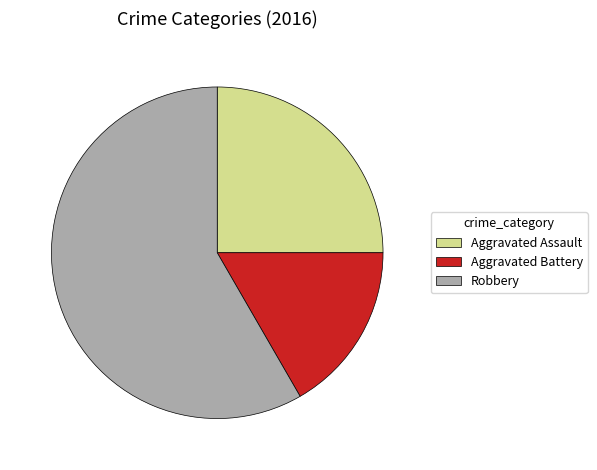

Is it true that Robbery is 70% of the pie?

False